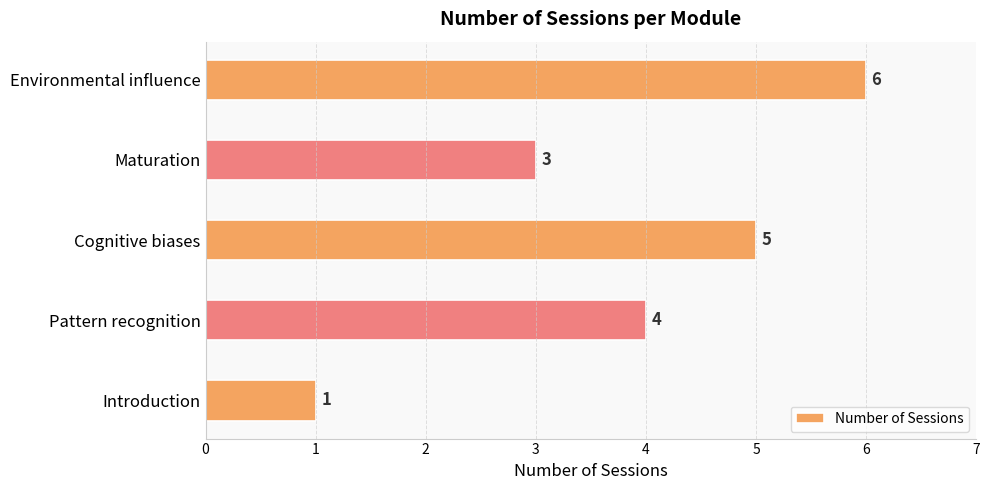

Reading bottom to top, extract all data points from this chart.

1	4	5	3	6